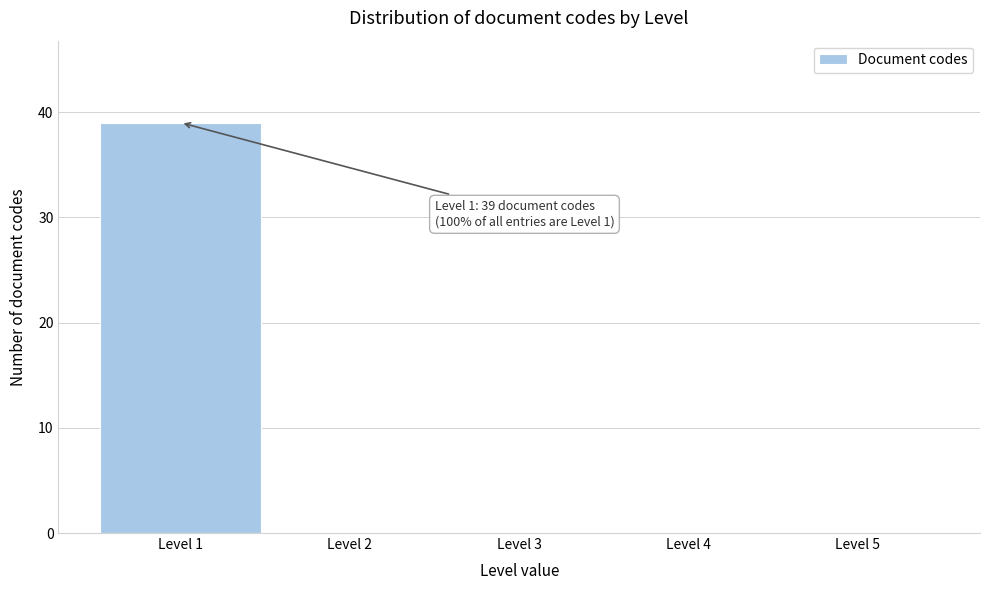

Over which range of the x-axis is the bar tallest?

0.5 to 1.5